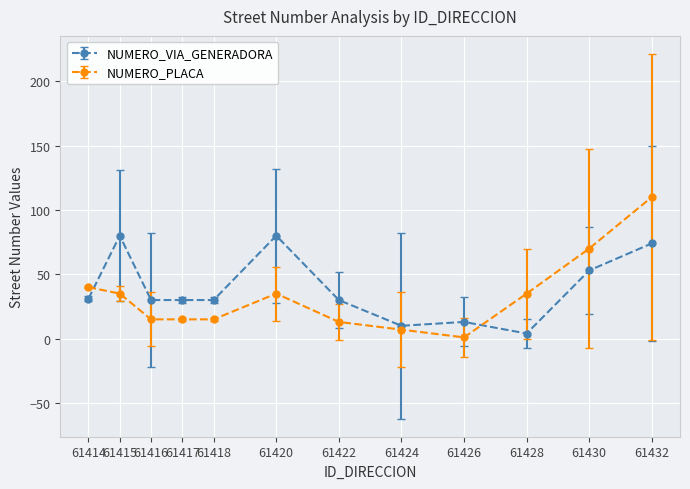

Rank the series by their maximum value, from highest to lowest.

NUMERO_PLACA, NUMERO_VIA_GENERADORA